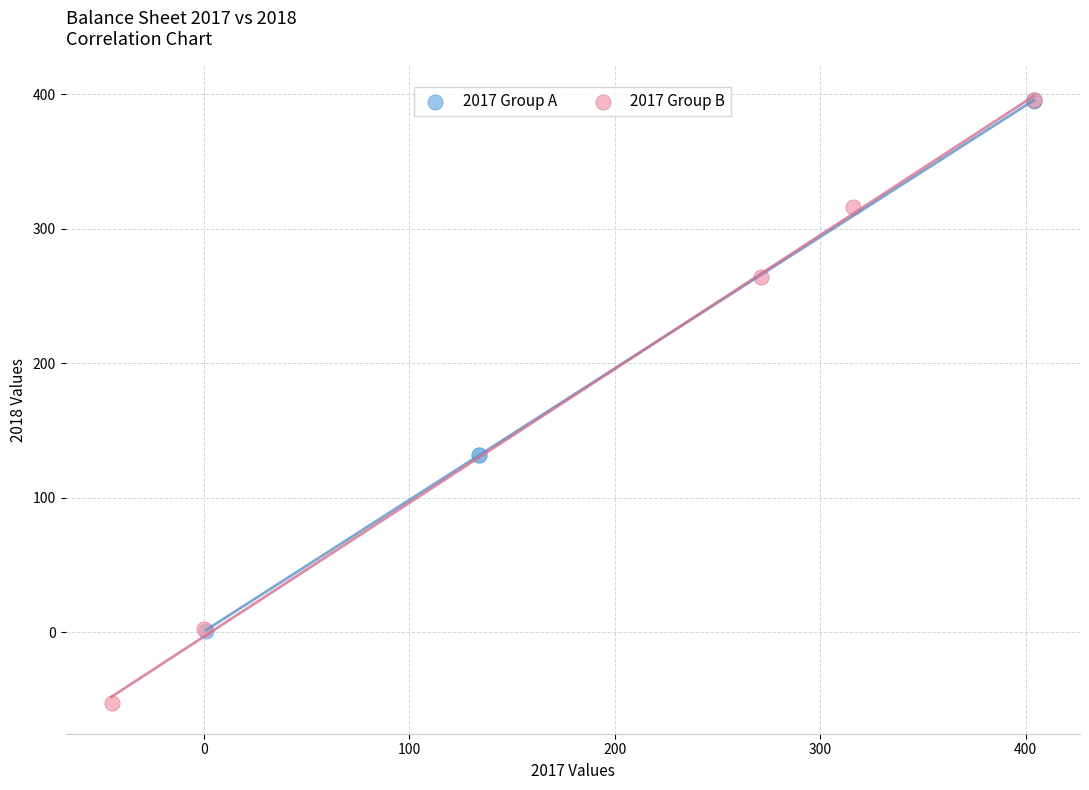

Which series has the widest spread of Y values?

2017 Group B